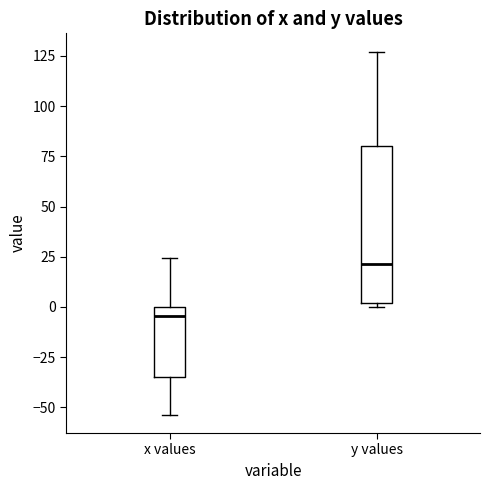

Reading left to right, read every box against the y-axis: the position of its median line, the range the box covers, and the ends of its whiskers. The values are not printed on the chart, so give them approximately, as read against the axis.

x values: median -5, box -35 to 0, whiskers -55 to 25
y values: median 20, box 0 to 80, whiskers 0 (just below the box's lower edge) to 125